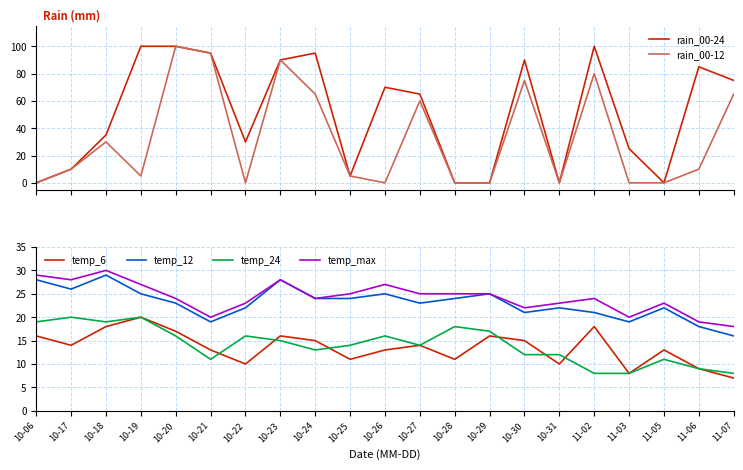

What is the maximum value shown in the chart?

100